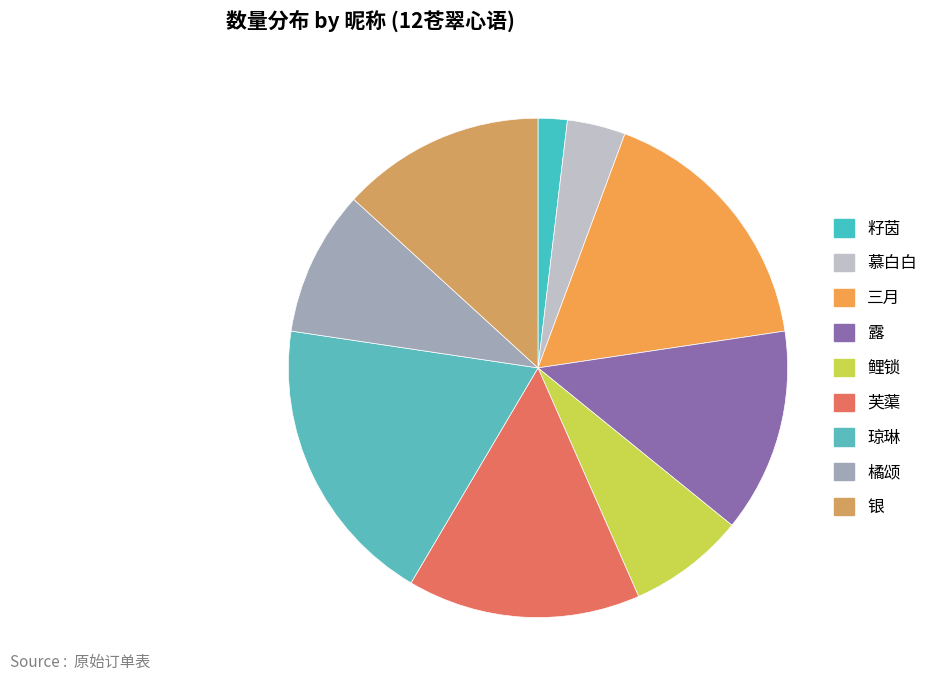

Is there a majority slice in this chart?

No